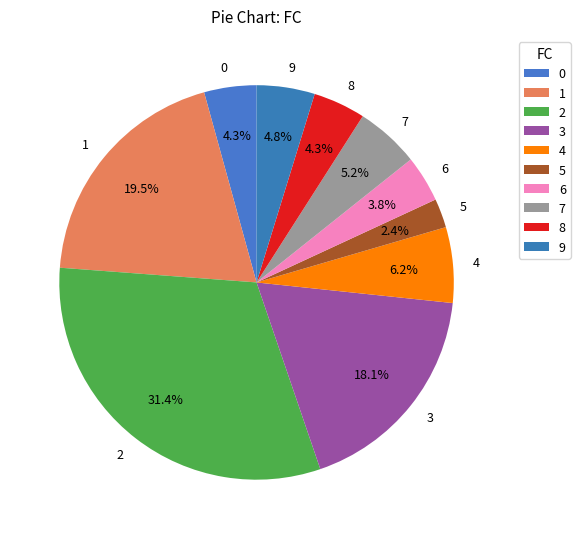

Does any single category account for the majority?

No